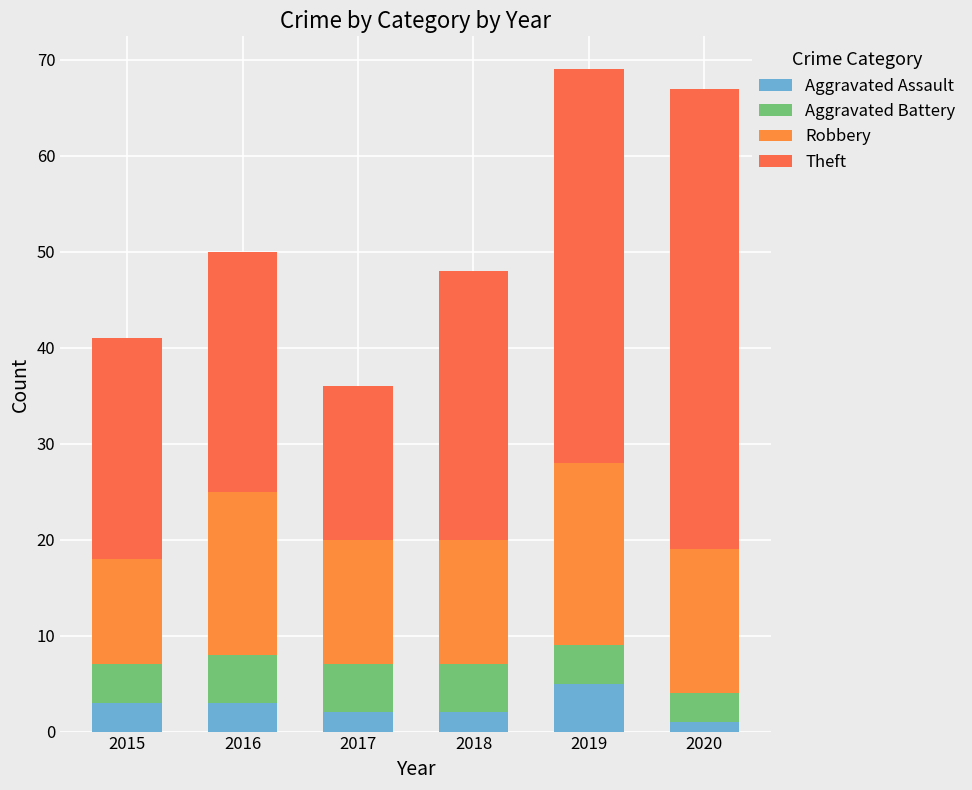

How many data points in Aggravated Assault are less than 3?

3